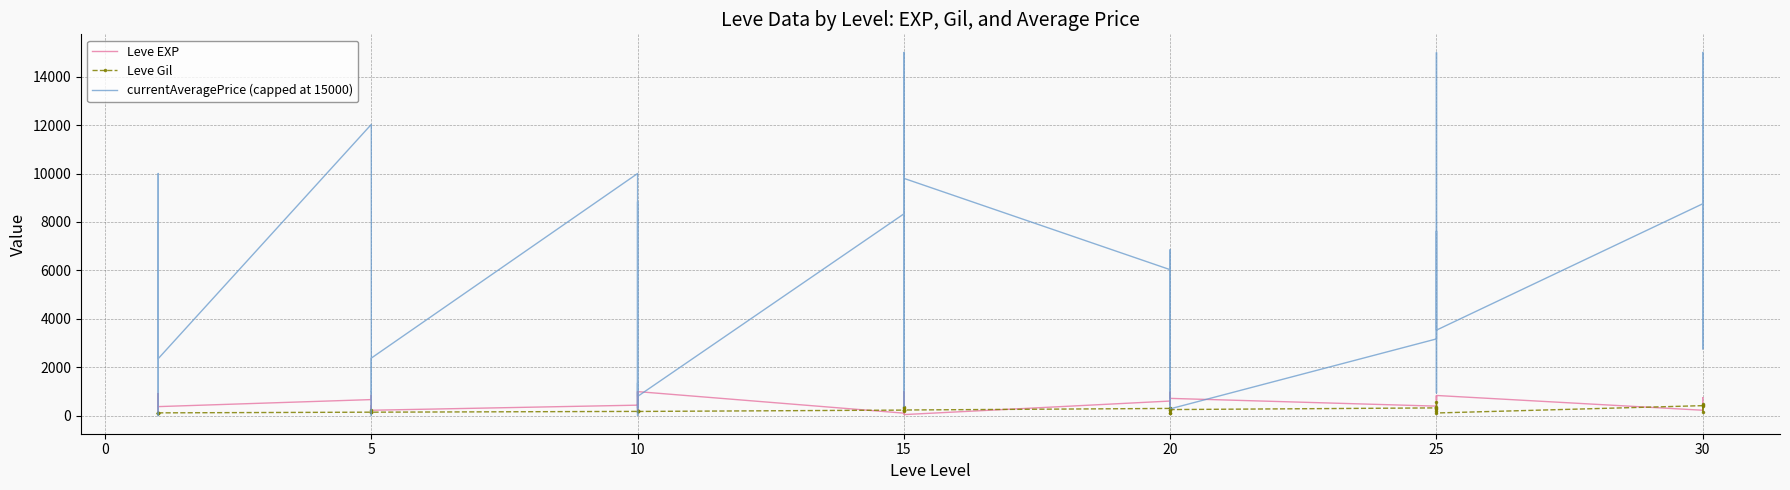

Which series ends up on top after the final intersection of Leve EXP and currentAveragePrice (capped at 15000)?

currentAveragePrice (capped at 15000)